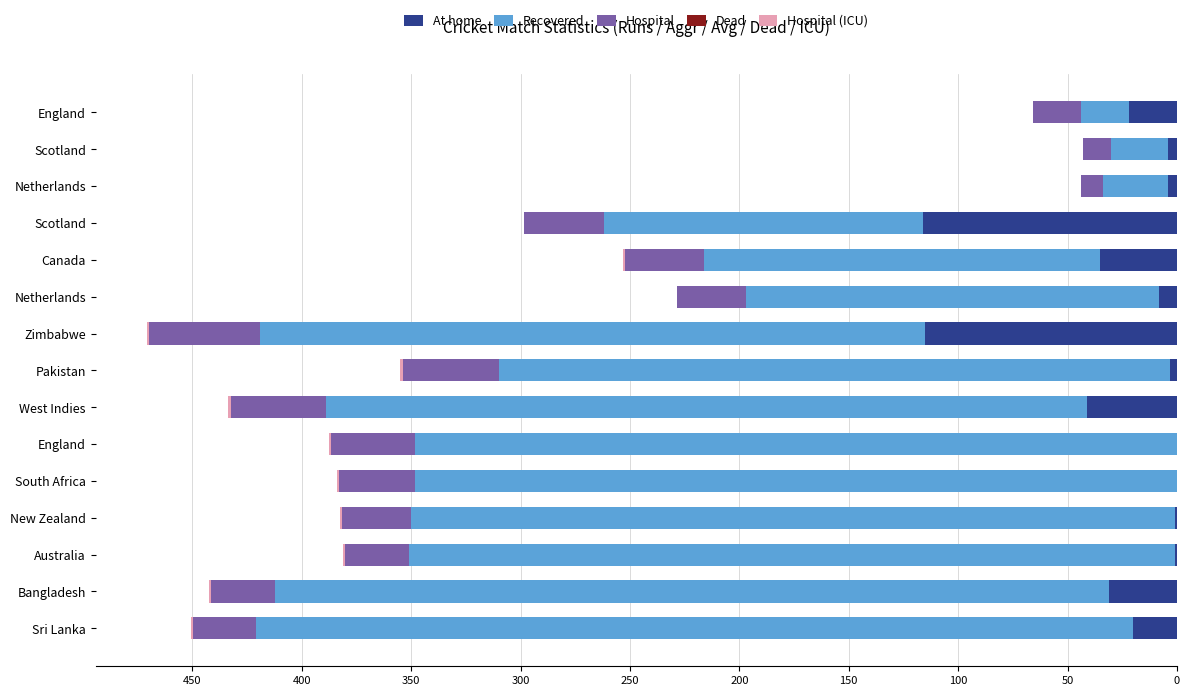

How many series are shown in this chart?

4